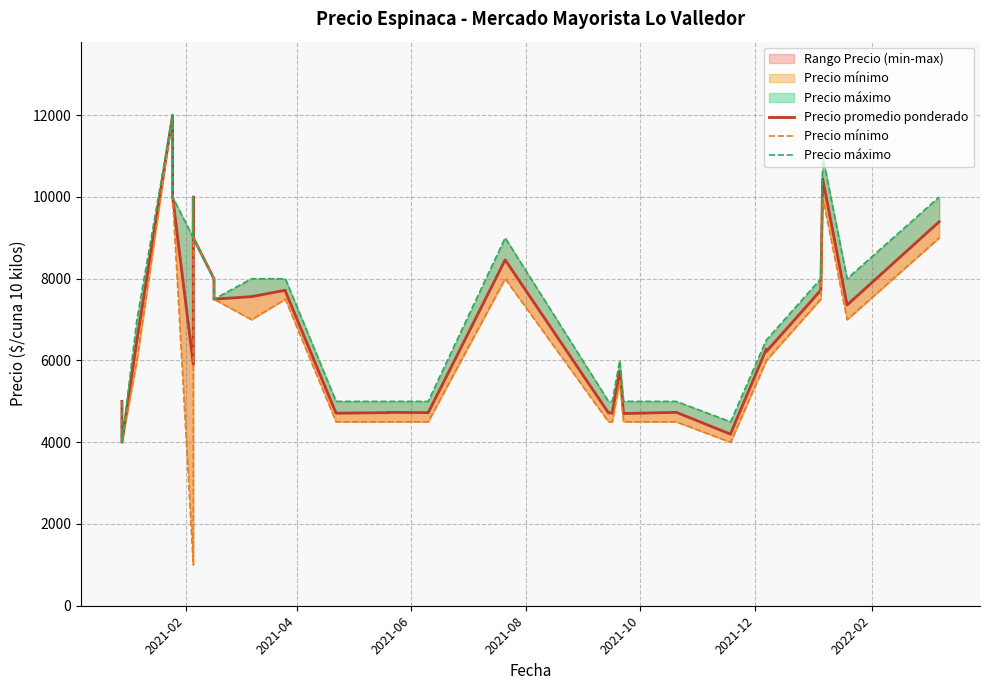

True or false: Precio máximo and Precio mínimo cross at least once.

False